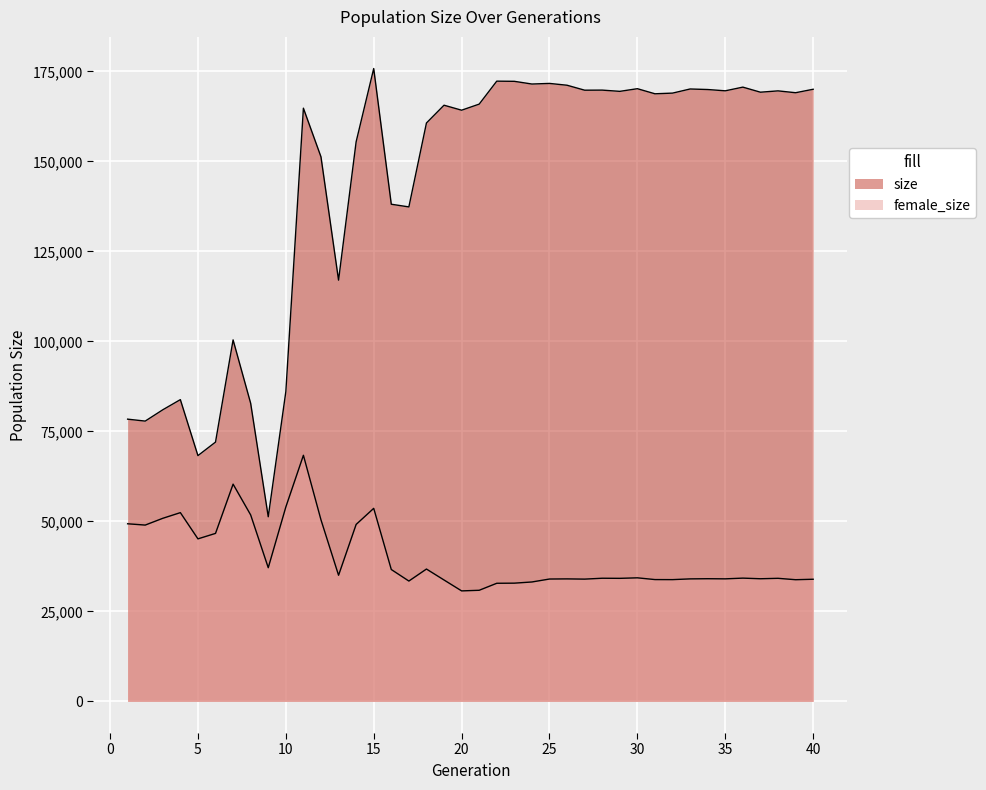

At which label does size reach its peak?

15